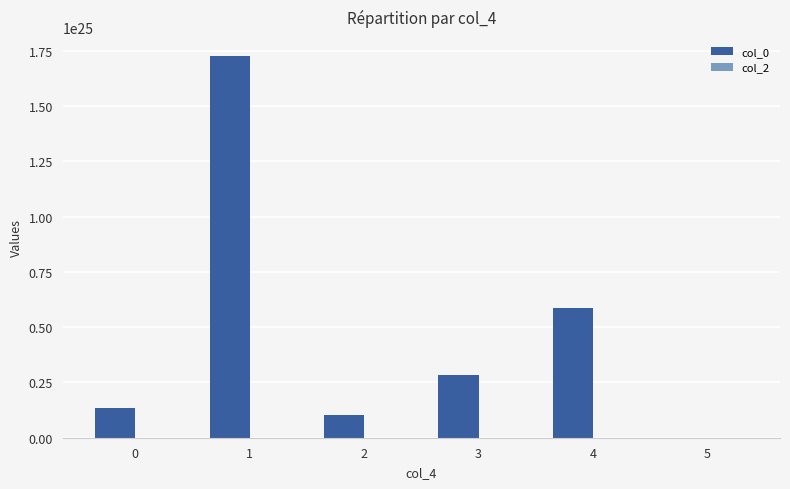

The value of col_0 at 3 is 1447386505945768798453760. True or false?

False